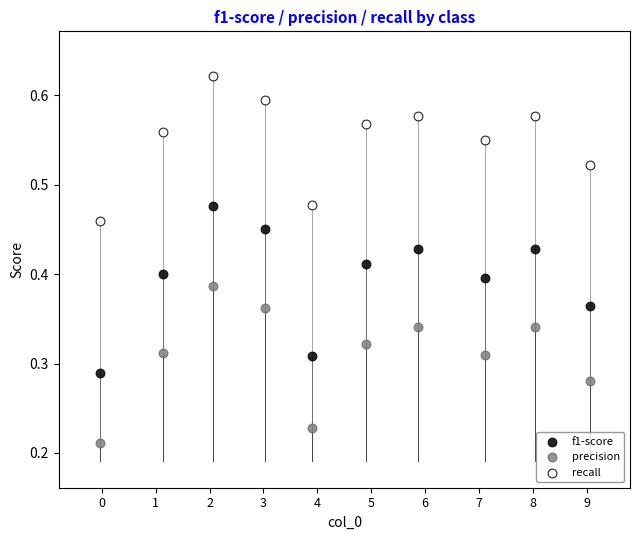

Which series contains the highest Y value?

recall